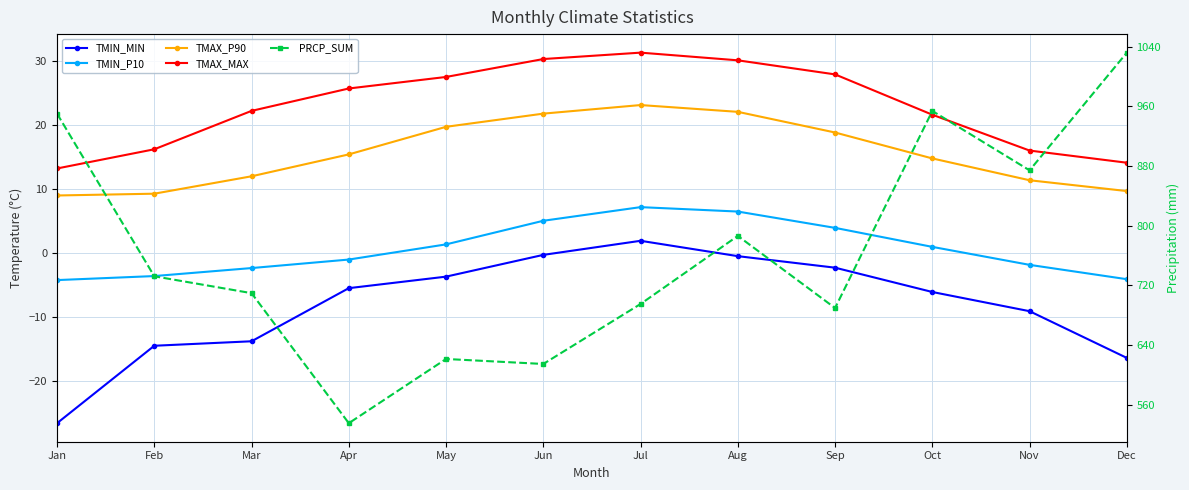

How many values in the TMIN_P10 series exceed 0?

6